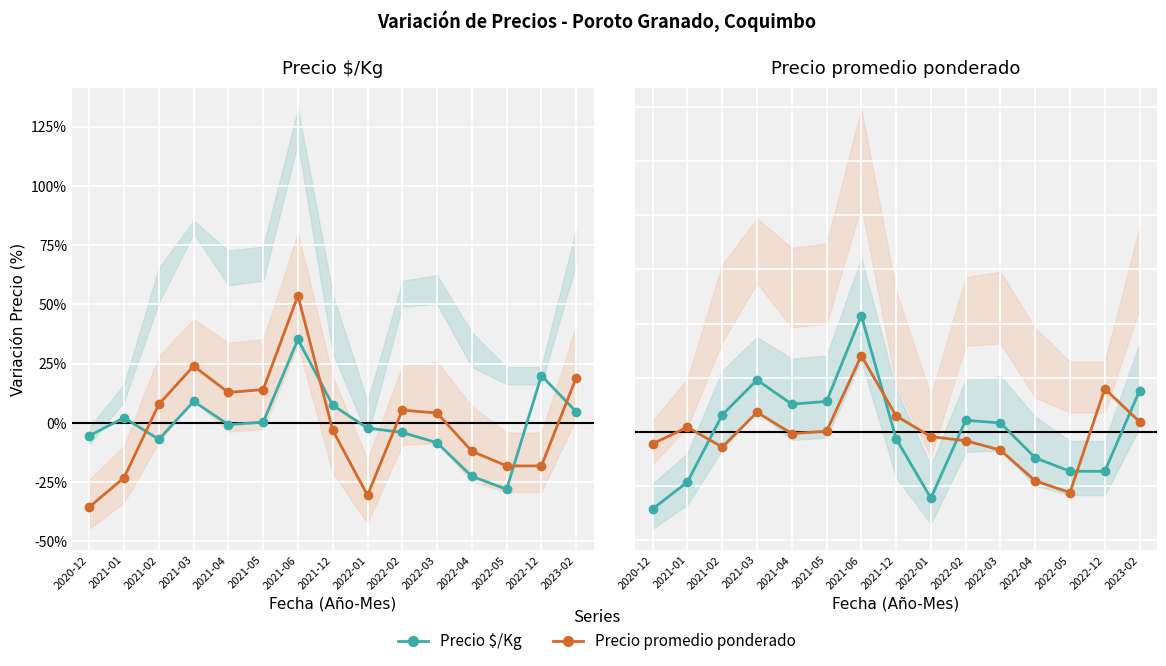

How many categories are shown in the chart?

15